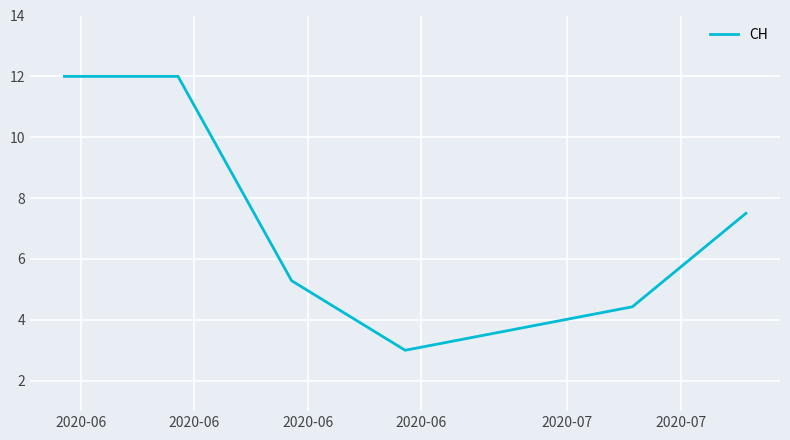

What is the greatest value displayed?

12.0